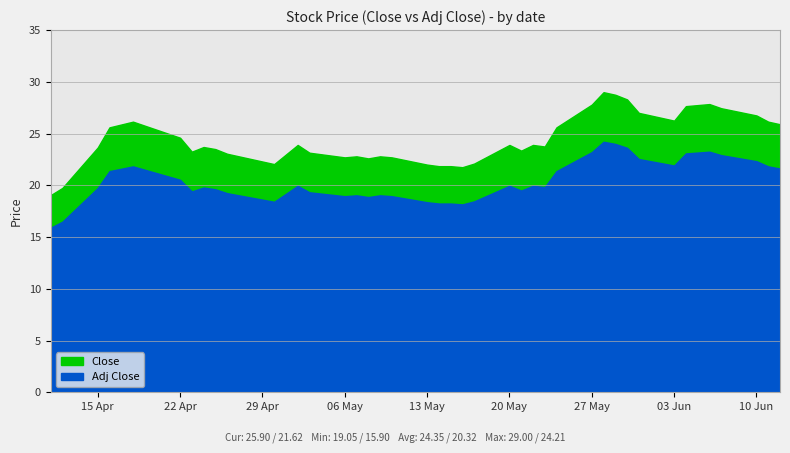

What is the difference between the maximum and second lowest values in the Adj Close series?

7.7